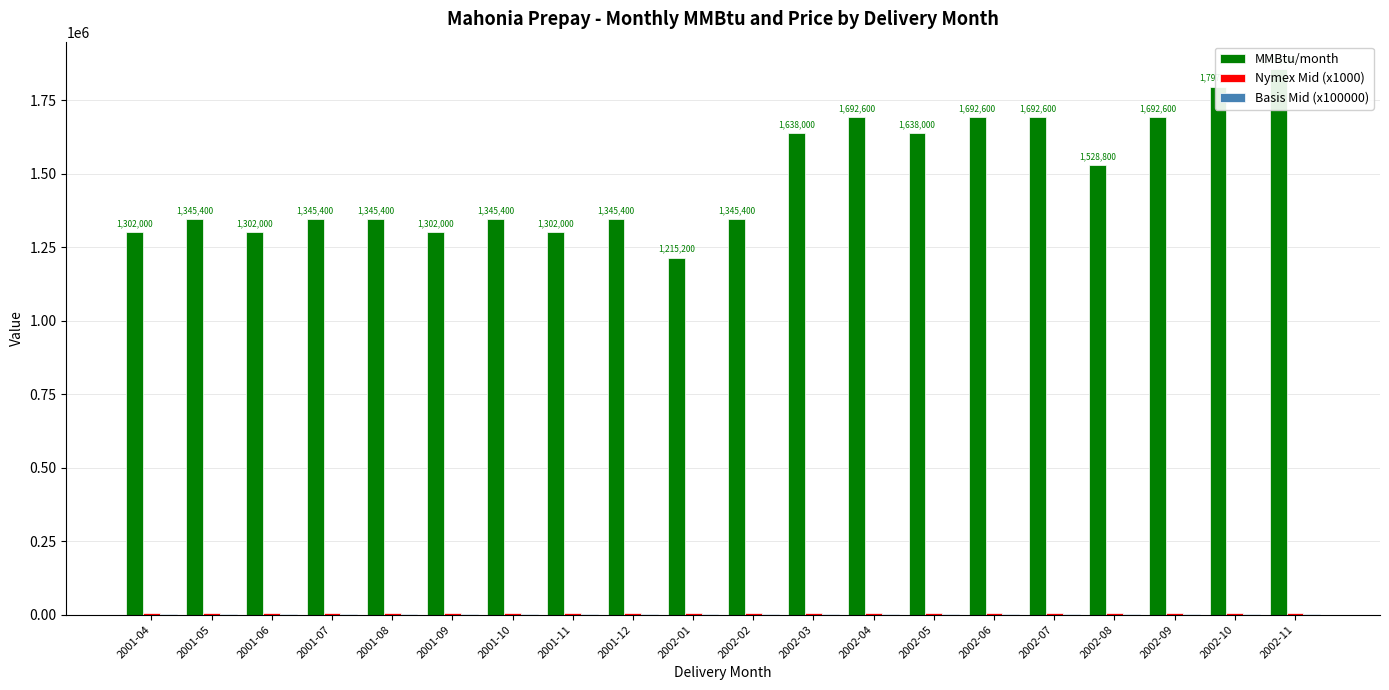

What are all the series names shown in the legend?

MMBtu/month, Nymex Mid (x1000), Basis Mid (x100000)